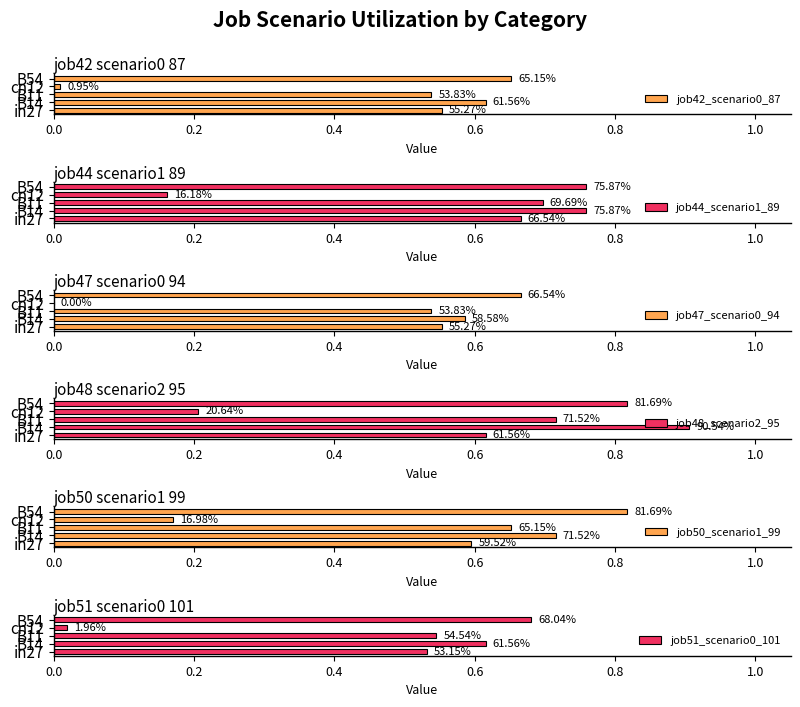

What are all the series names shown in the legend?

job42_scenario0_87, job44_scenario1_89, job47_scenario0_94, job48_scenario2_95, job50_scenario1_99, job51_scenario0_101